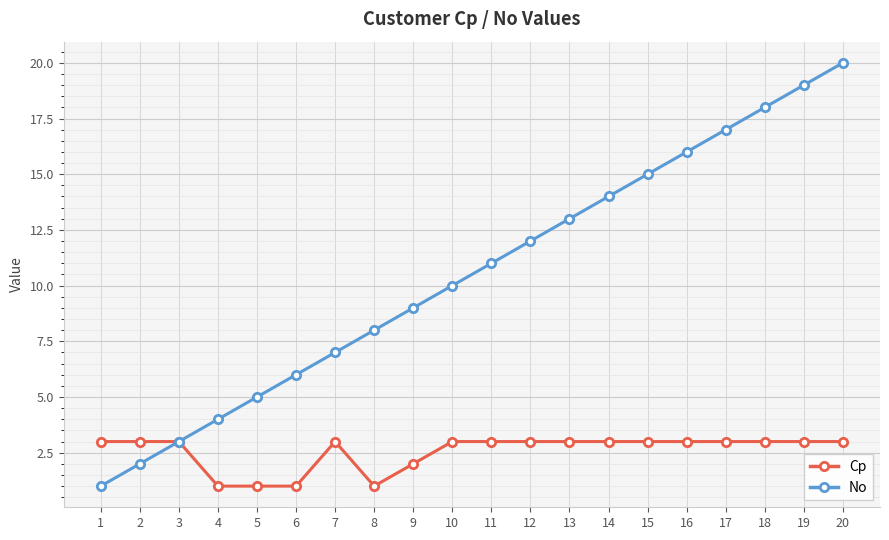

What is the minimum value shown in the chart?

1